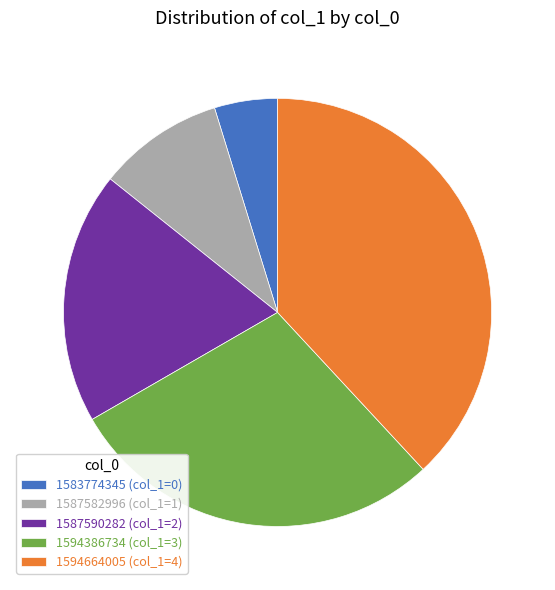

Does 1587582996 (col_1=1) represent more than half of the total?

No